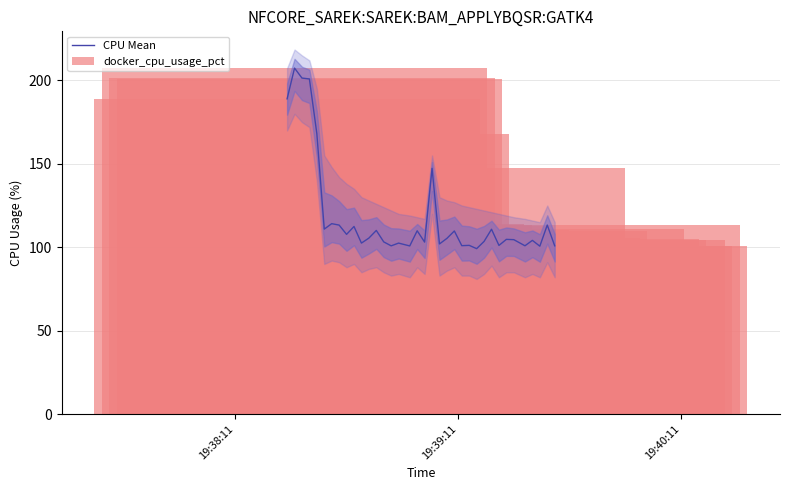

How many bars are there in total?

72